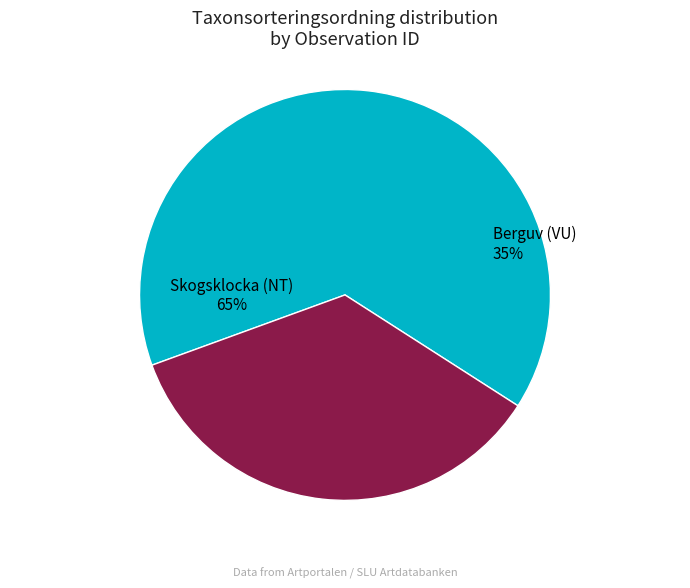

The 119567022 slice represents 26% of the pie. True or false?

False